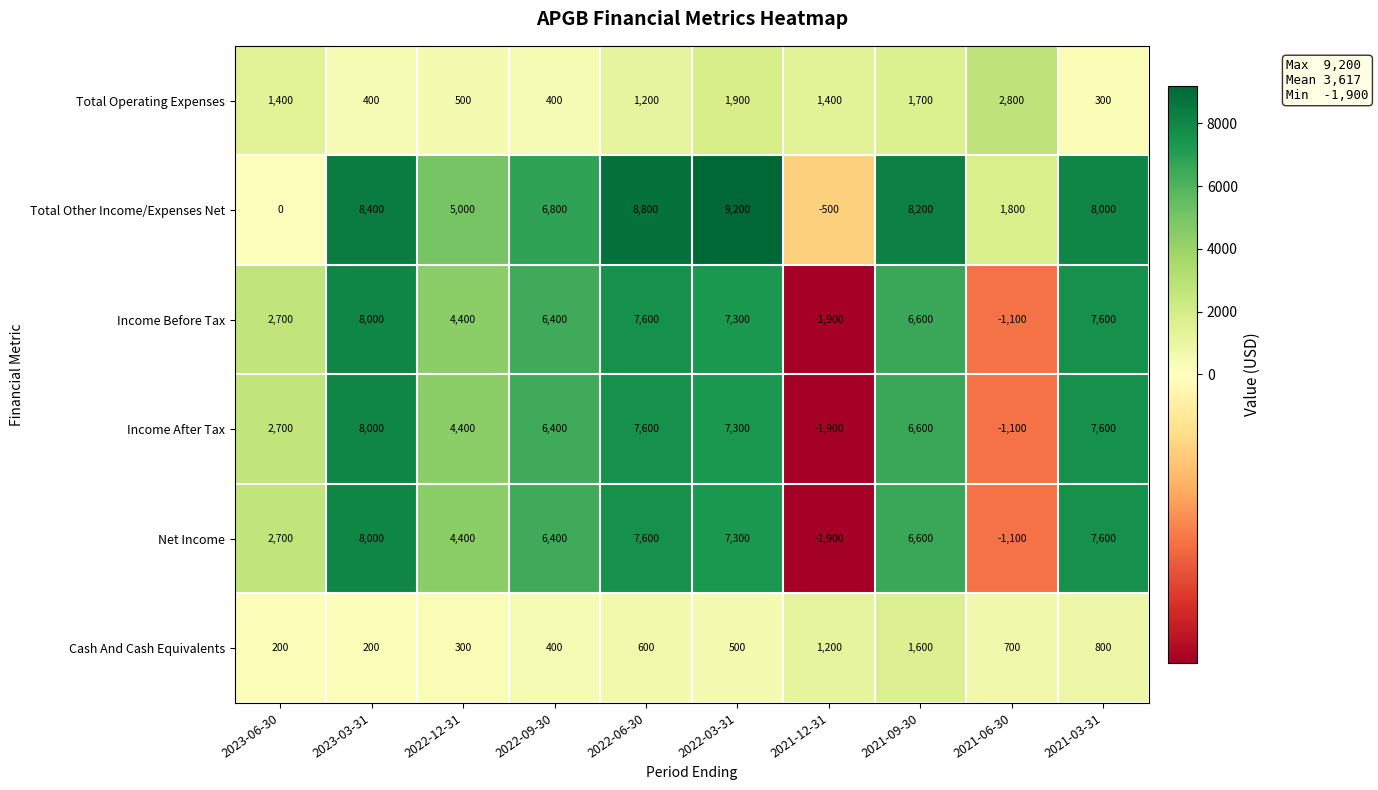

Where is Total Other Income/Expenses Net nearest to the value 4350?

2022-12-31